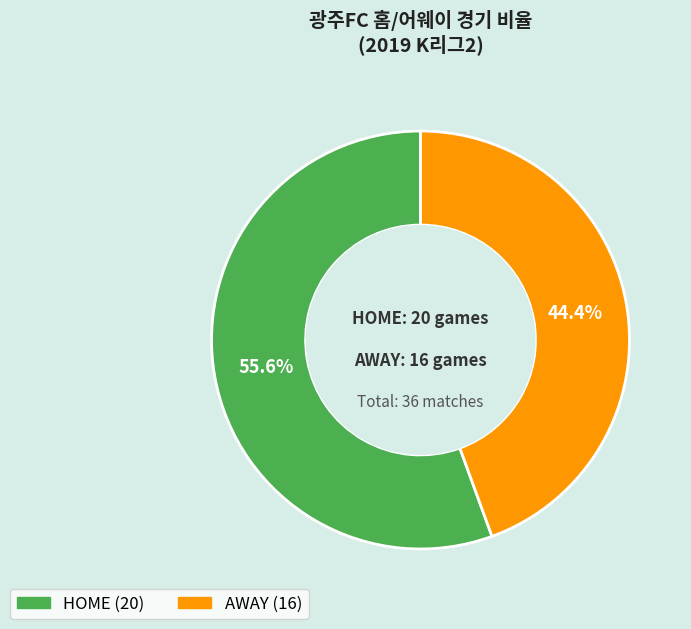

Which category has the biggest portion of the pie?

HOME